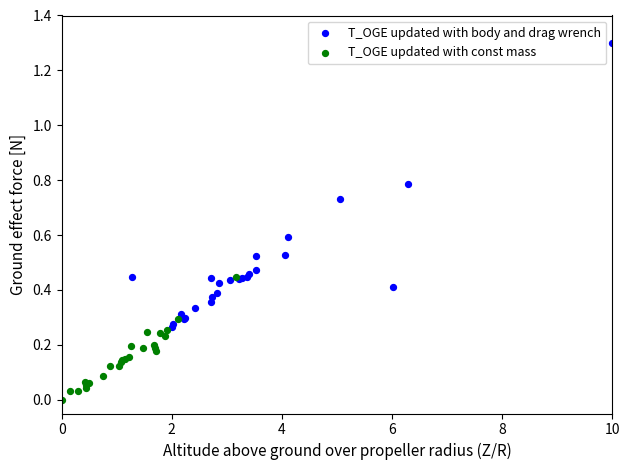

Which series has the widest spread of Y values?

T_OGE updated with body and drag wrench